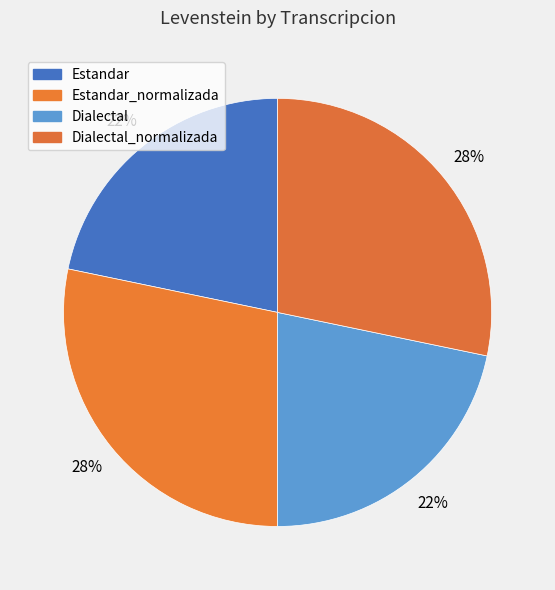

What is the smallest slice in the pie chart?

Estandar